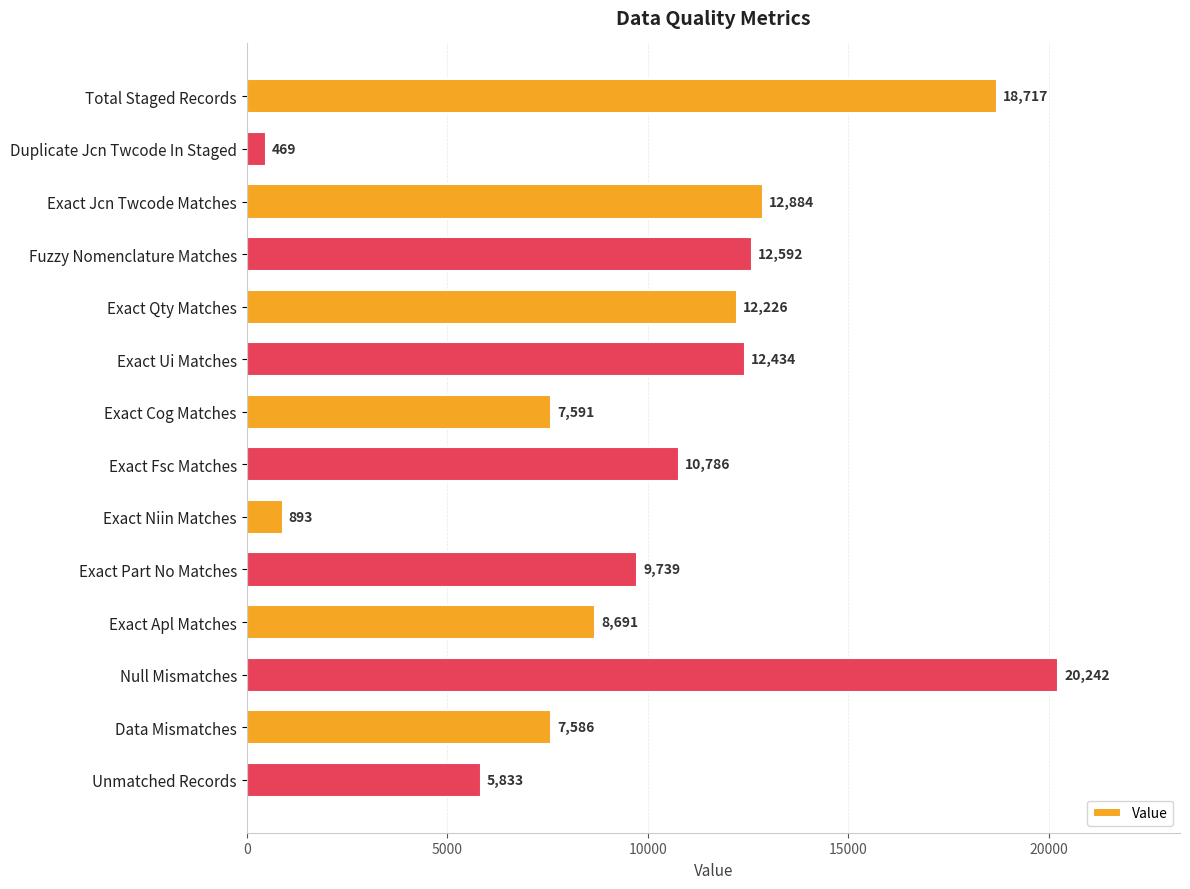

What is the difference between the maximum and second lowest values?

19349